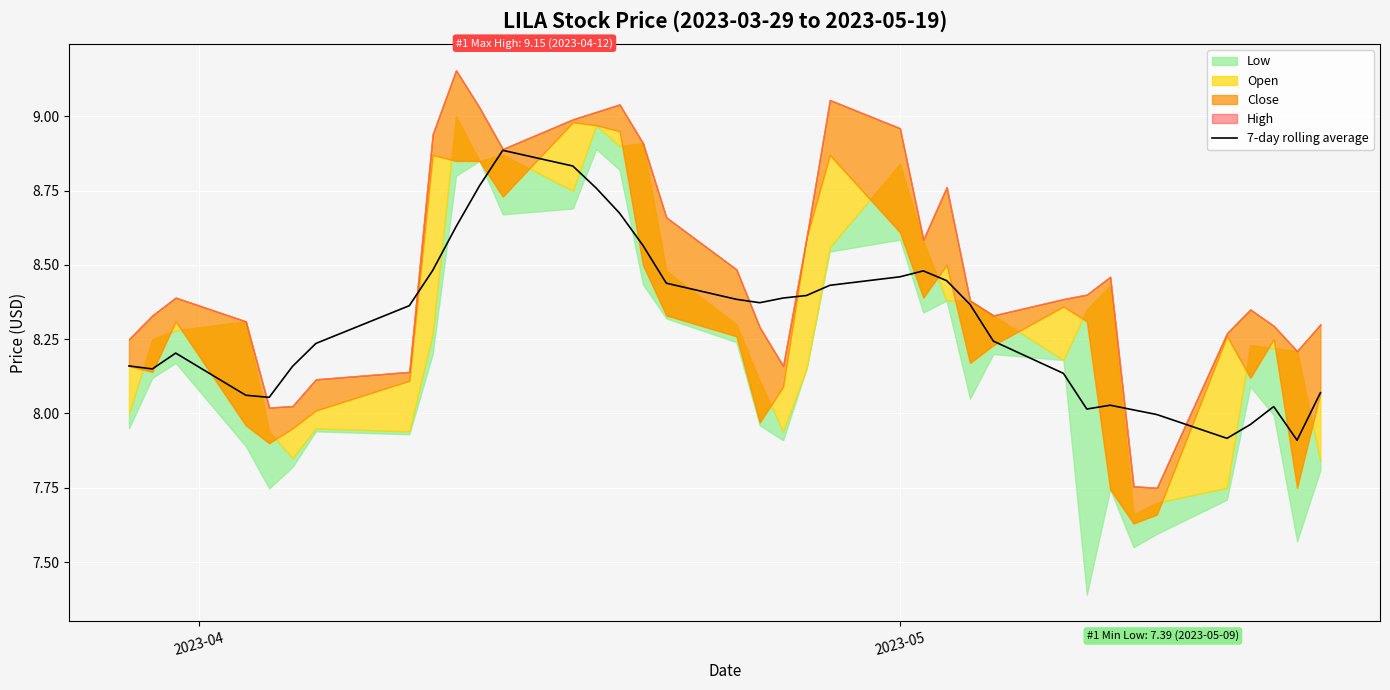

What is the lowest value of the 7-day rolling average series?

7.9